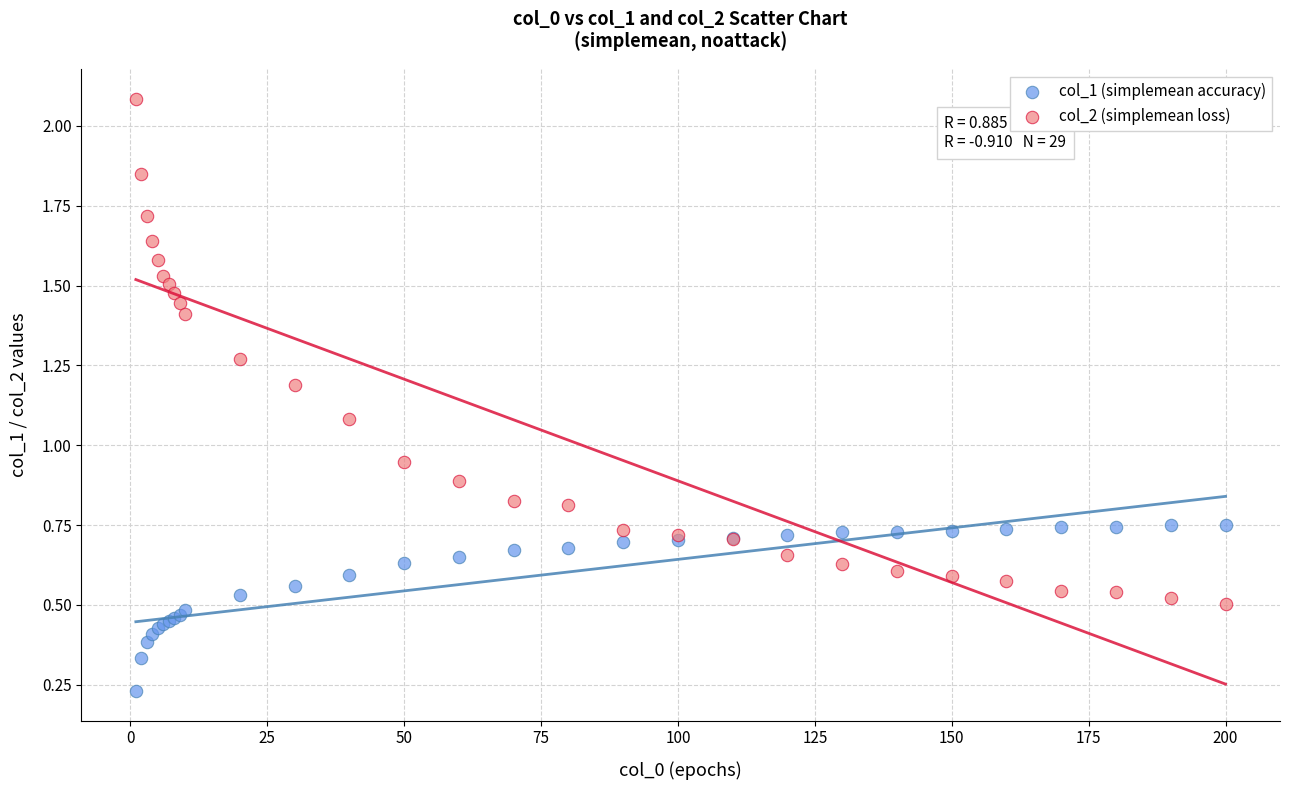

What are all the series names shown in the legend?

col_1 (simplemean accuracy), col_2 (simplemean loss)